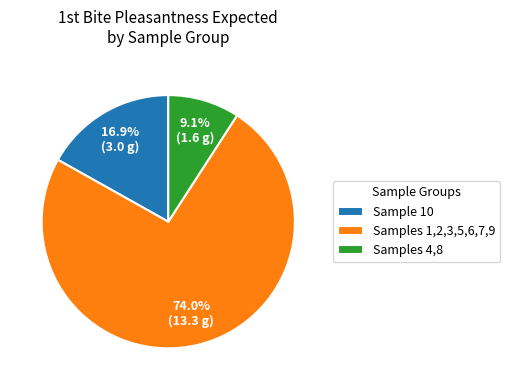

Rank the categories by value from lowest to highest.

Samples 4,8, Sample 10, Samples 1,2,3,5,6,7,9